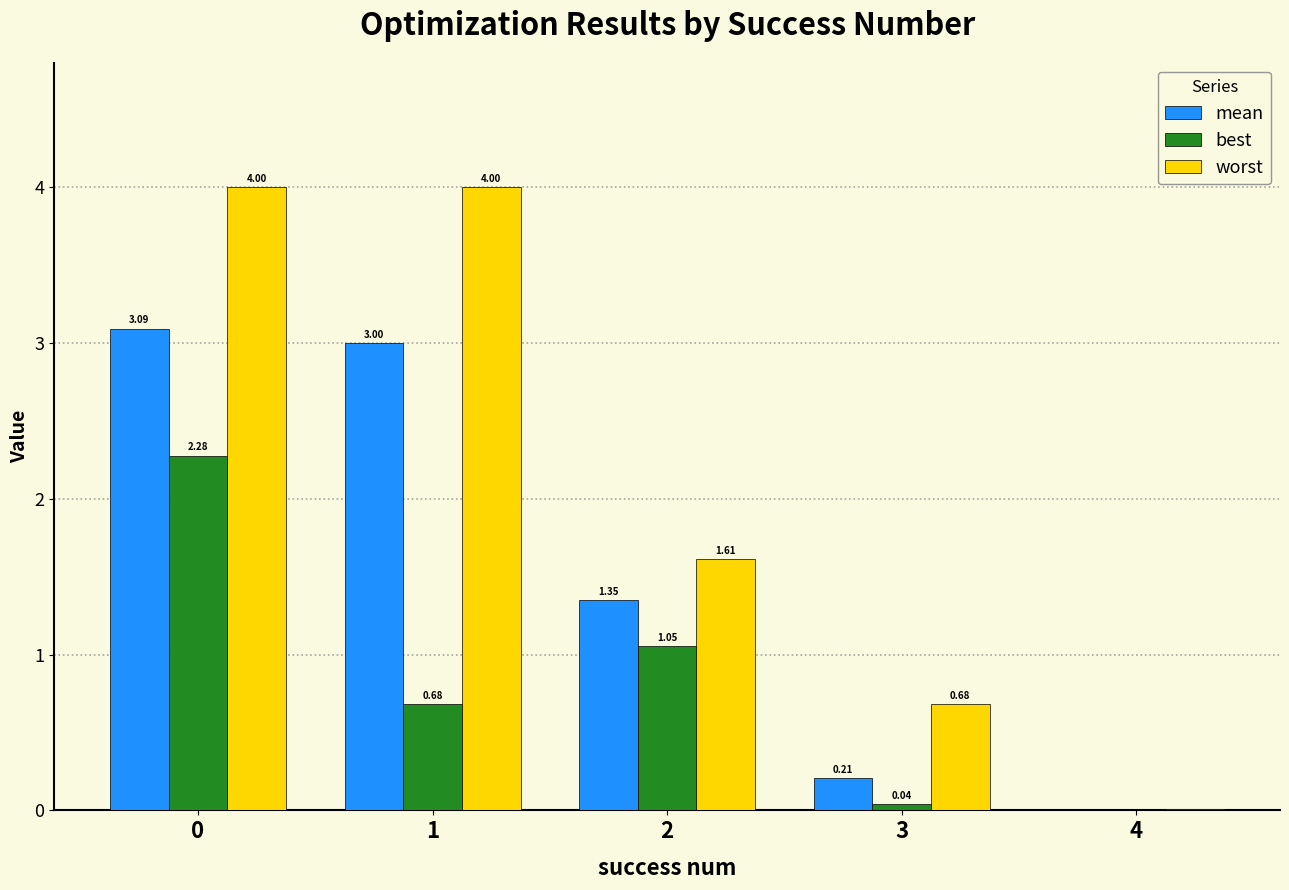

Which series has the largest total across all categories?

worst